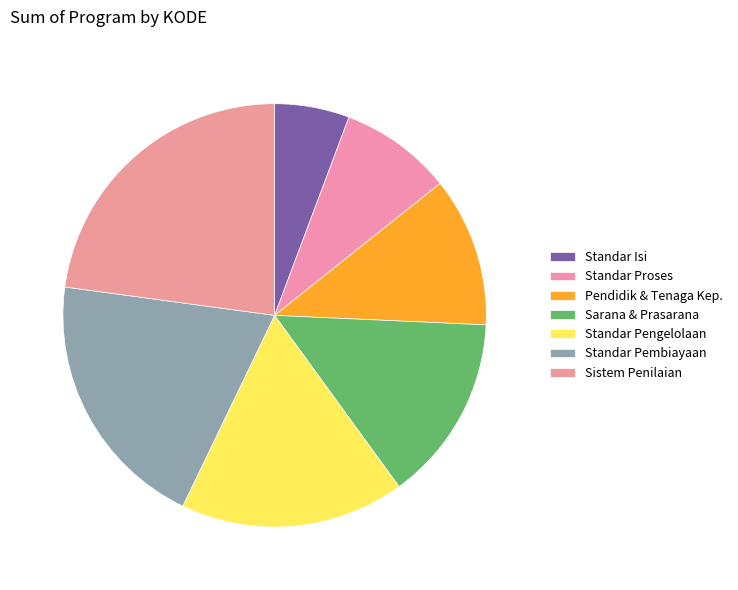

Count the number of slices in the pie.

7